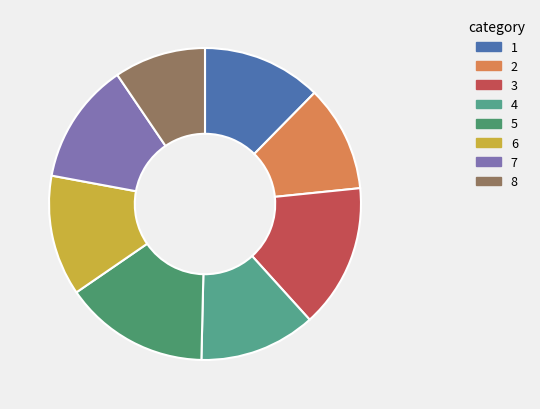

How many slices are in this pie chart?

8